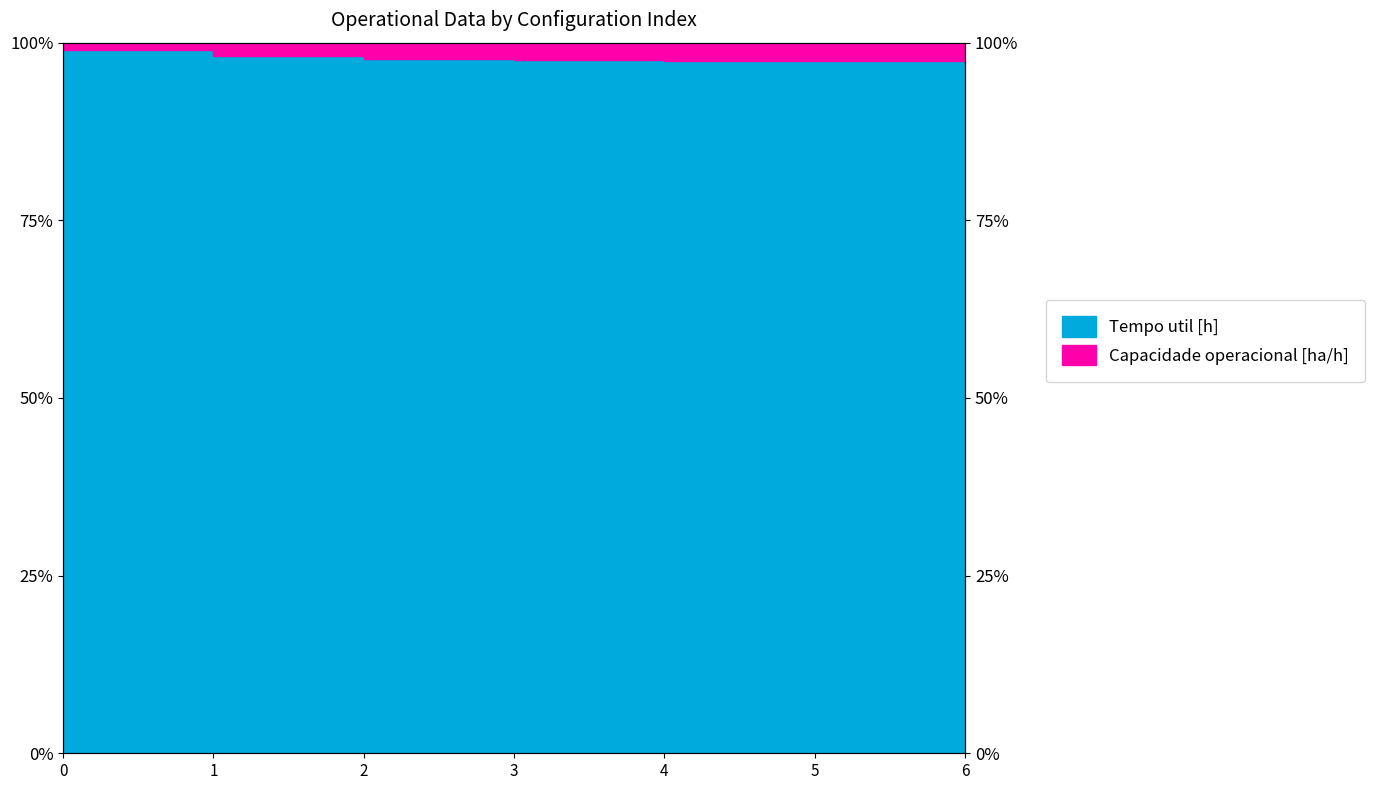

What is the greatest value displayed?

99.0